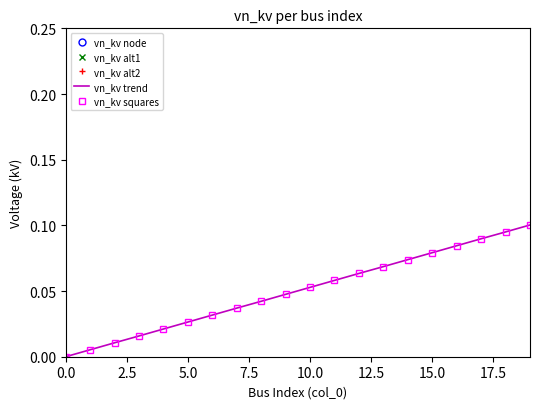

Which series has the largest range (max minus min)?

vn_kv trend